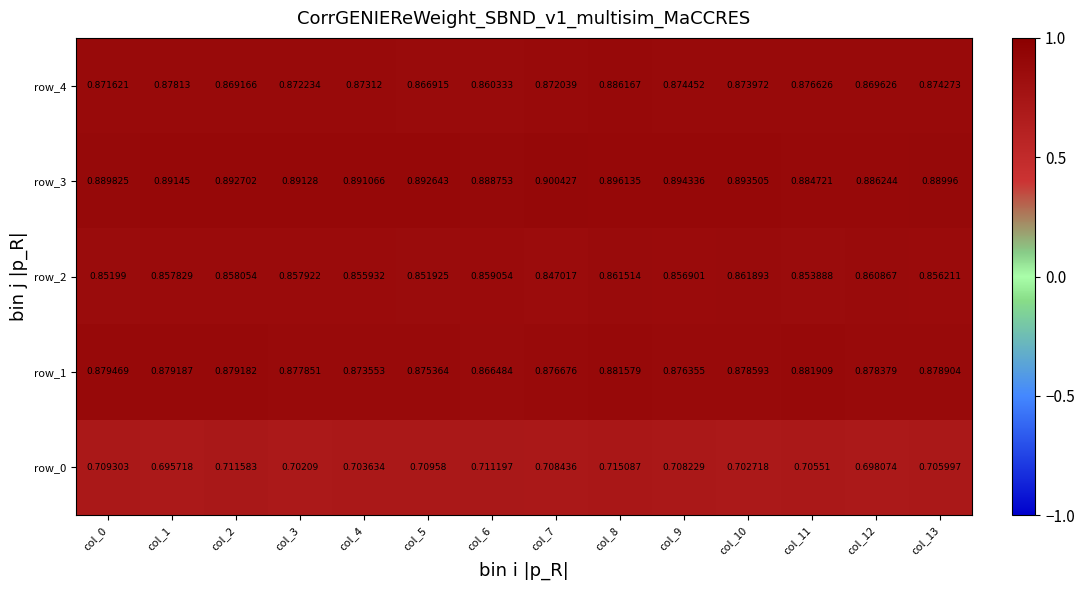

Which series changed the most between col_7 and col_11?

row_3